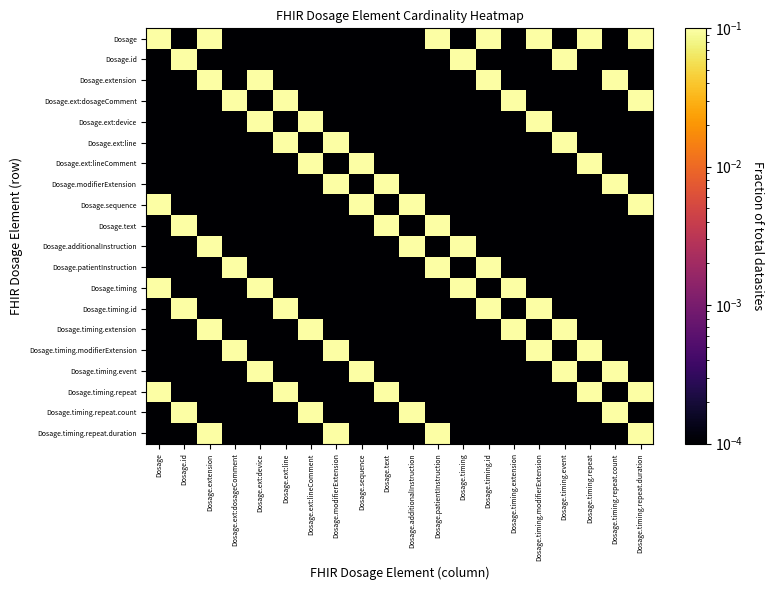

List the series in order of their peak value, lowest first.

Dosage, Dosage.id, Dosage.extension, Dosage.ext:dosageComment, Dosage.ext:device, Dosage.ext:line, Dosage.ext:lineComment, Dosage.modifierExtension, Dosage.sequence, Dosage.text, Dosage.additionalInstruction, Dosage.patientInstruction, Dosage.timing, Dosage.timing.id, Dosage.timing.extension, Dosage.timing.modifierExtension, Dosage.timing.event, Dosage.timing.repeat, Dosage.timing.repeat.count, Dosage.timing.repeat.duration